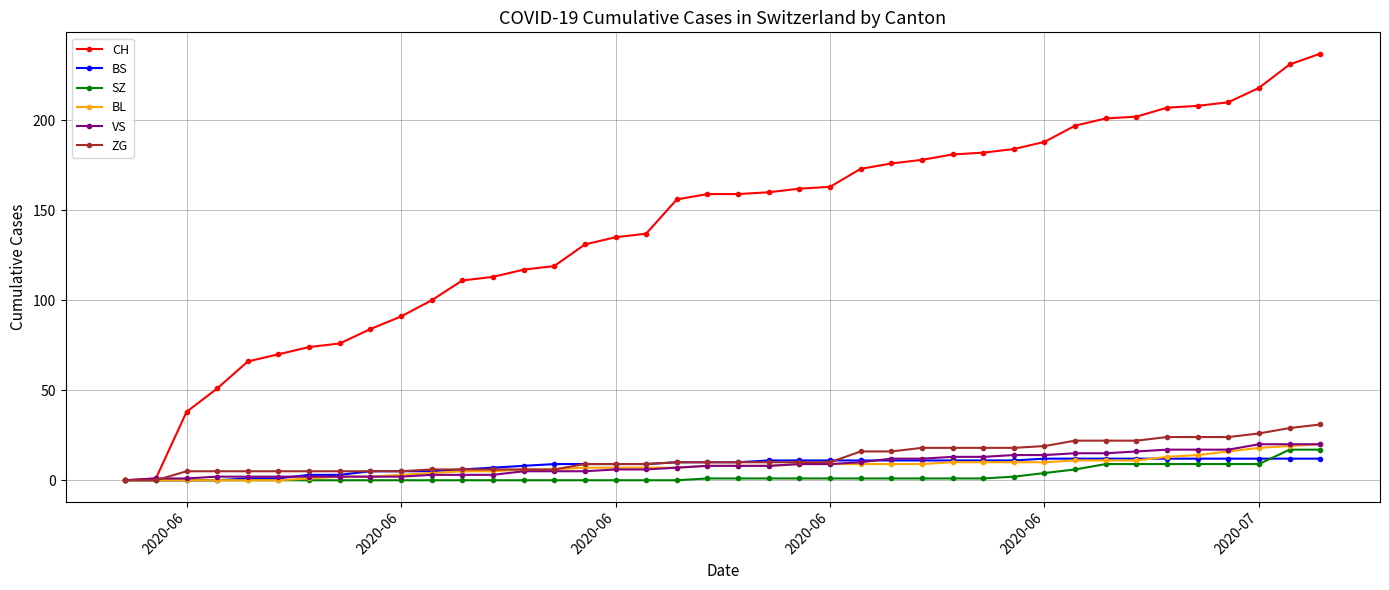

What is the value of the BS point at the 11th from the left?

5